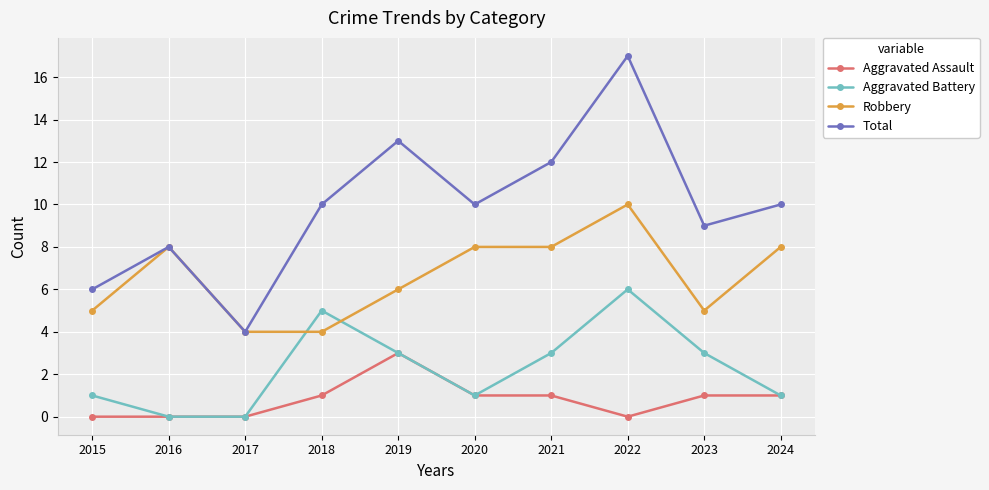

Reading right to left, extract all data points from this chart.

Aggravated Assault: 1	1	0	1	1	3	1	0	0	0
Aggravated Battery: 1	3	6	3	1	3	5	0	0	1
Robbery: 8	5	10	8	8	6	4	4	8	5
Total: 10	9	17	12	10	13	10	4	8	6